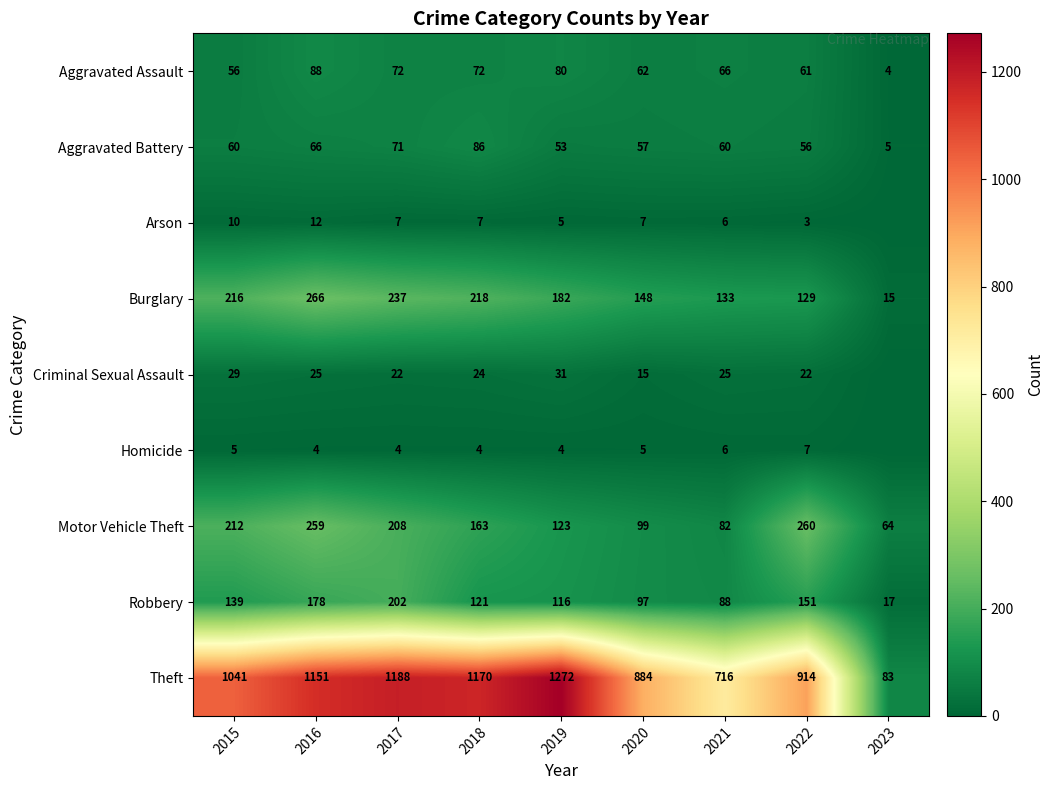

How many values in the Aggravated Battery series are below 60?

4